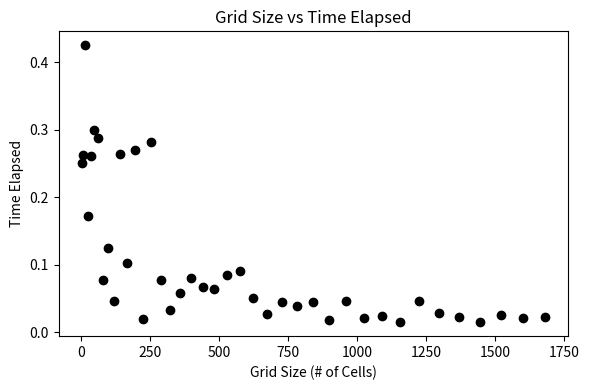

What is the range of X values (max minus min)?

1677.0